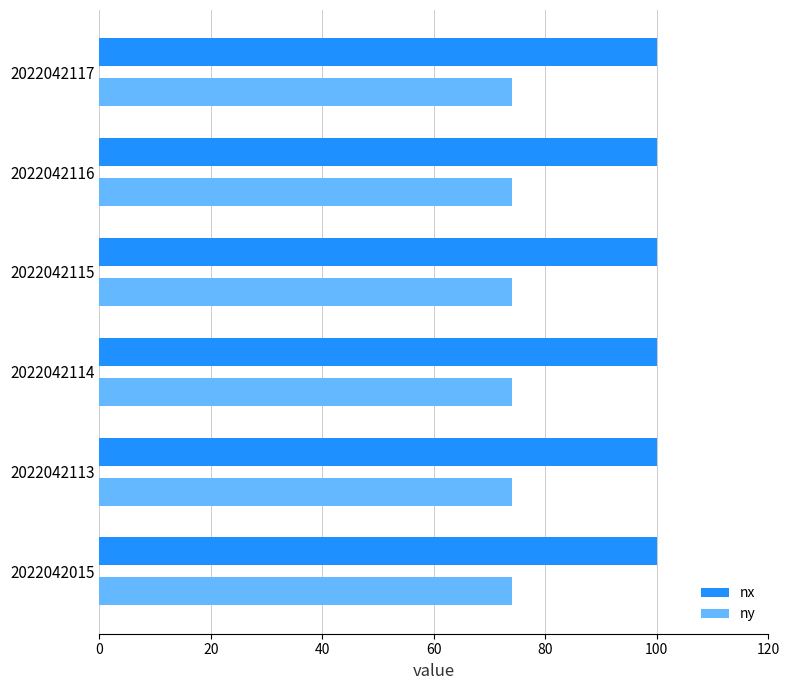

What is the spread (max minus min) of values at 2022042117?

26